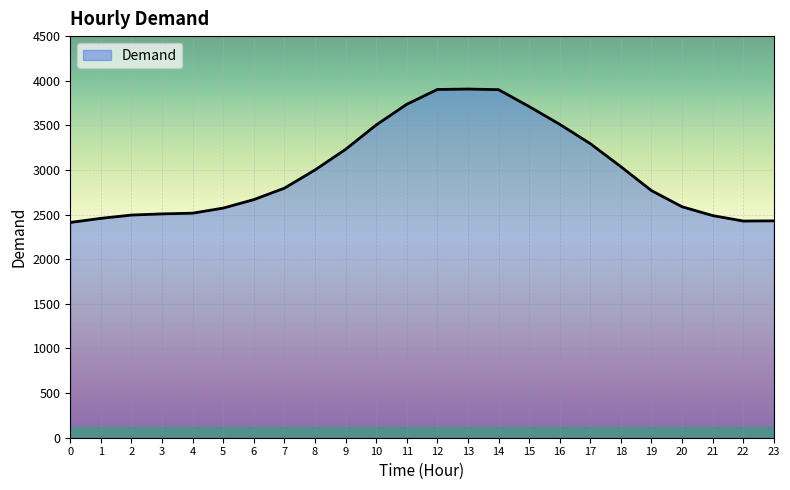

What is the sum of the values at 17 and 19?

6064